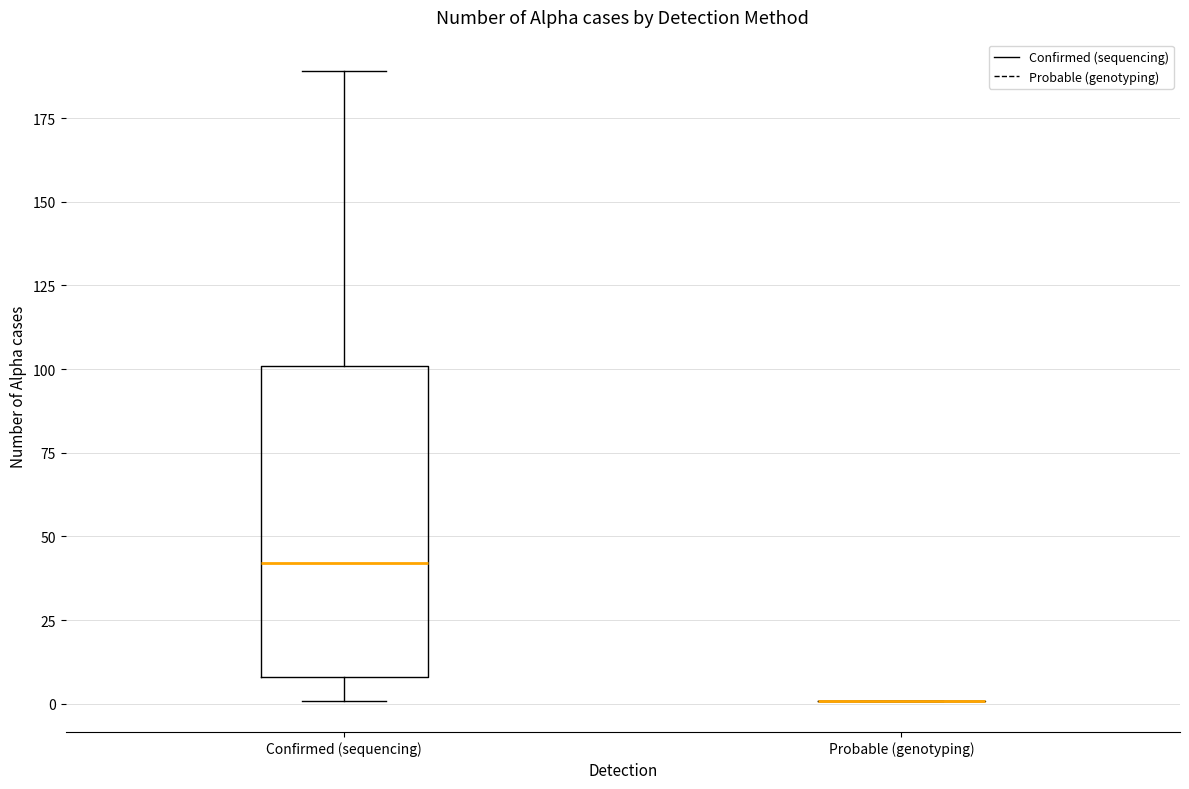

Reading left to right, read every box against the y-axis: the position of its median line, the range the box covers, and the ends of its whiskers. The values are not printed on the chart, so give them approximately, as read against the axis.

Confirmed (sequencing): median 40, box 10 to 100, whiskers 0 to 190
Probable (genotyping): box collapsed to a line at 0, whiskers 0 to 0